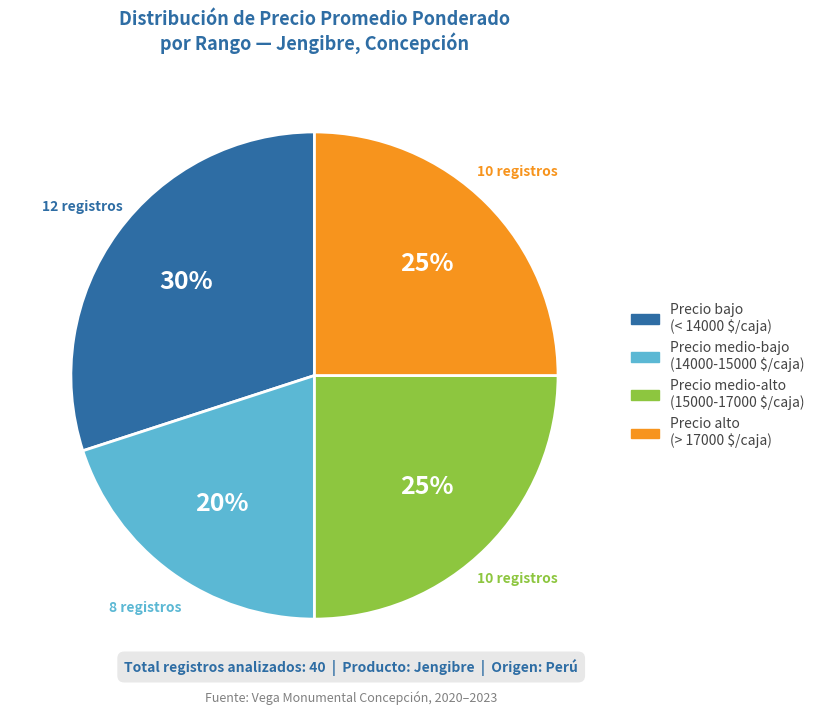

Is there a majority slice in this chart?

No